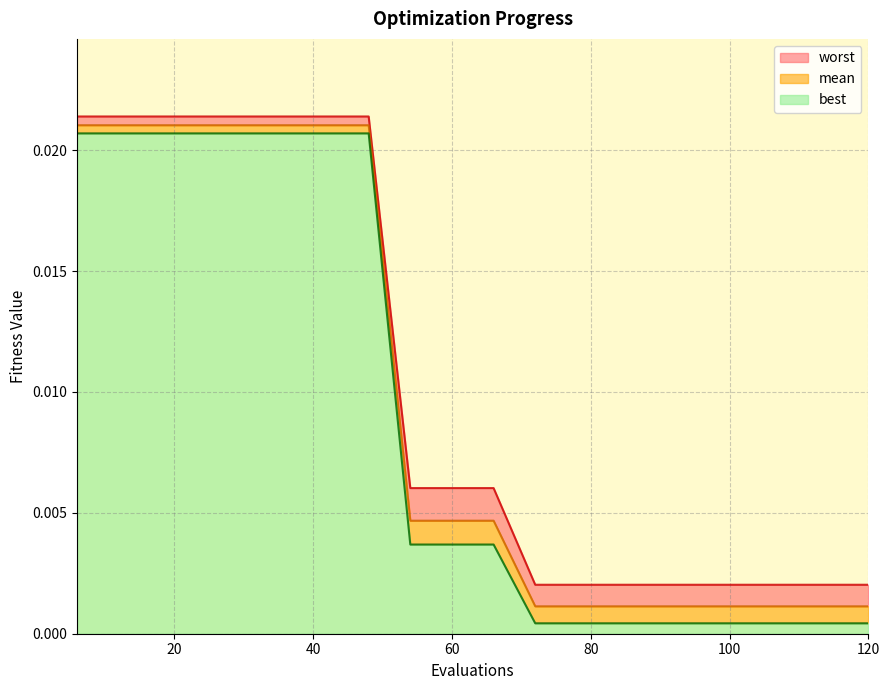

Which series has the largest total across all categories?

worst